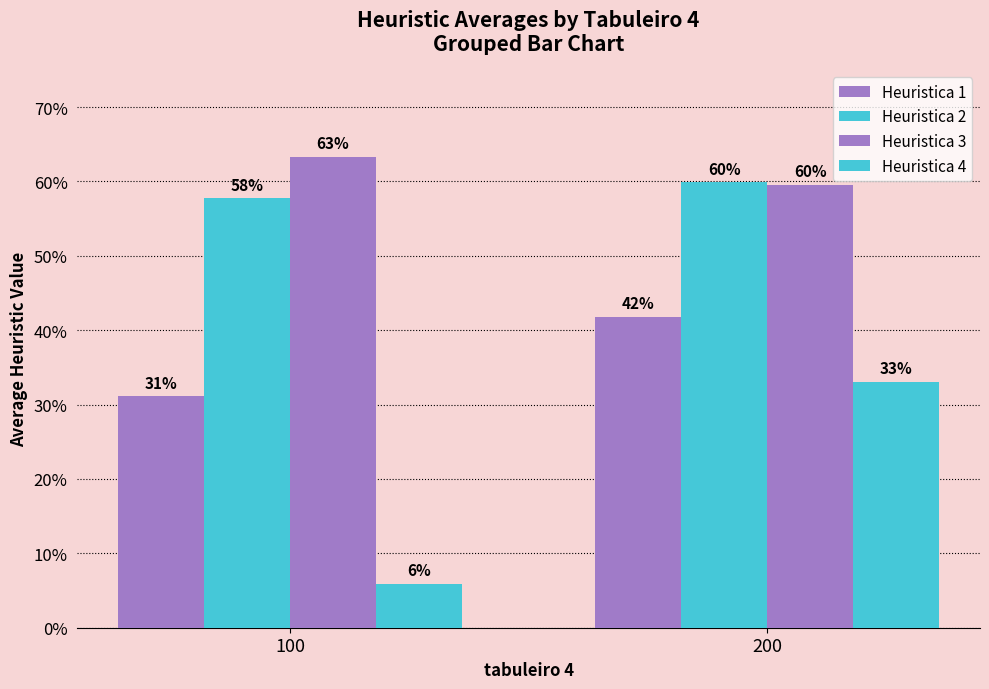

List the series in order of their peak value, highest first.

Heuristica 3, Heuristica 2, Heuristica 1, Heuristica 4